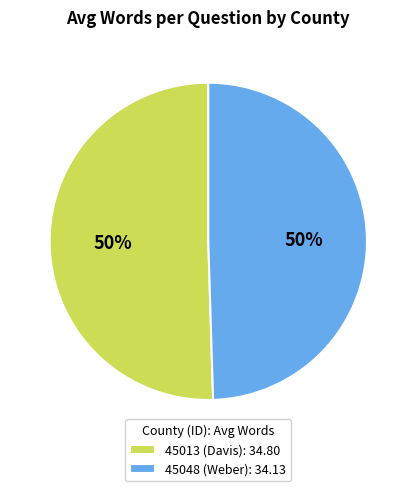

What is the ratio of the value at 45013 (Davis) to the value at 45048 (Weber)?

1.0